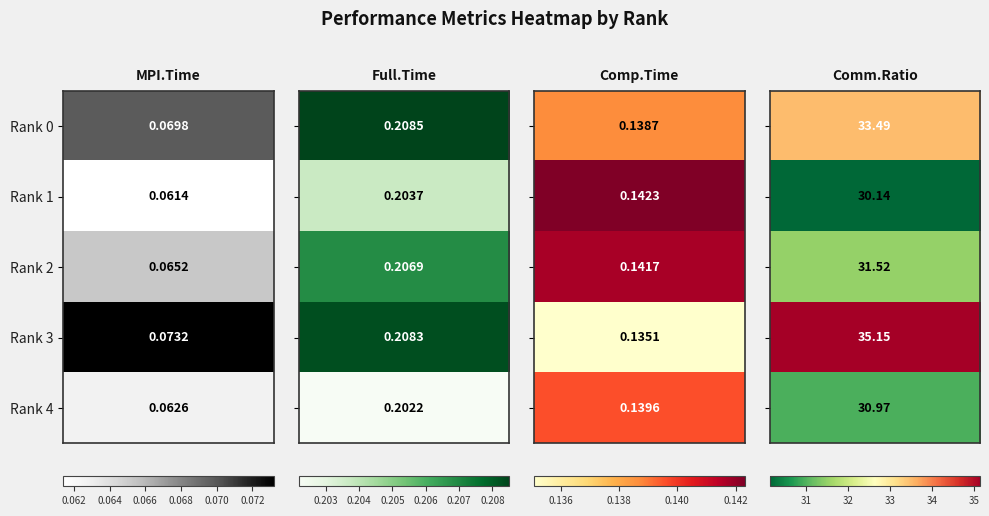

At how many categories does at least one series exceed 34?

1